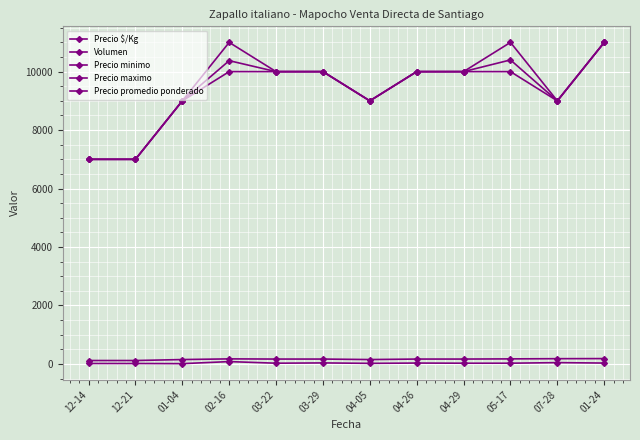

Is this an area chart (filled region under the line)?

No